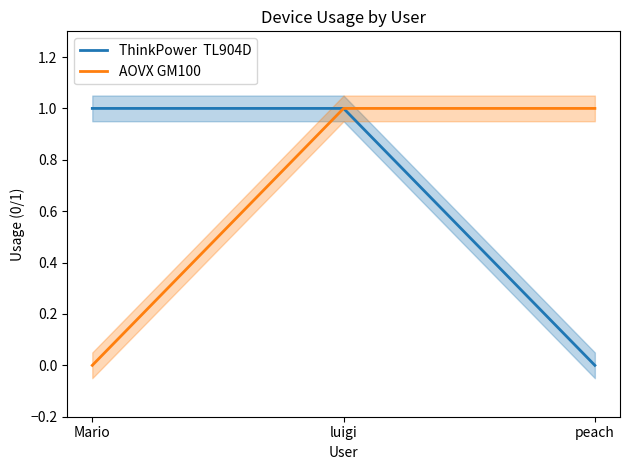

Which label corresponds to the largest value in the chart?

Mario